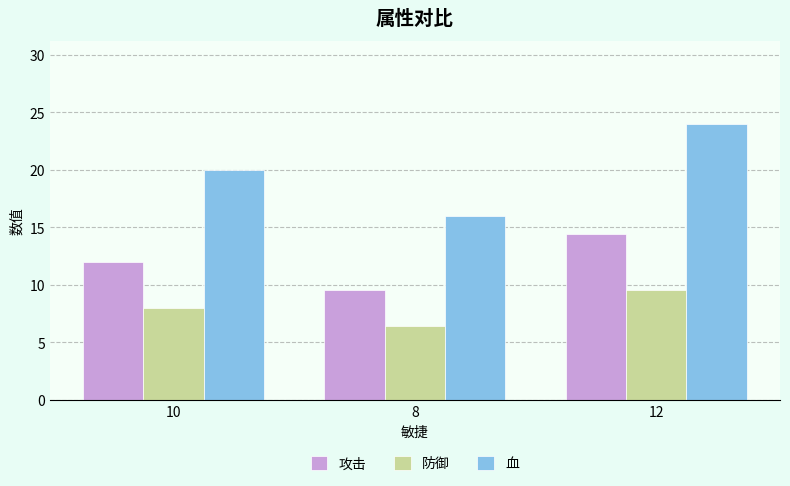

True or false: 血 has a value of 16.0 at 8.

True